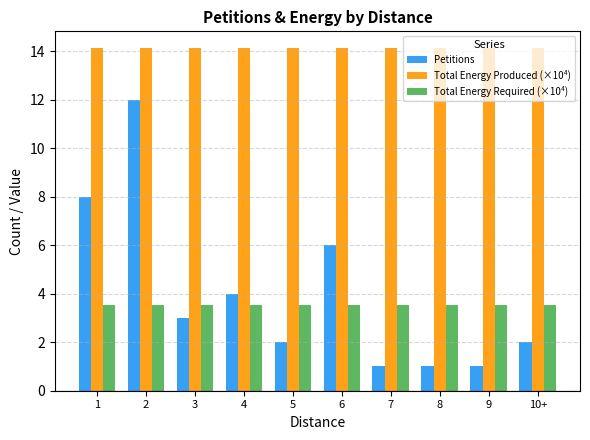

The value of Total Energy Produced (×10⁴) at 9 is 14.1. True or false?

True